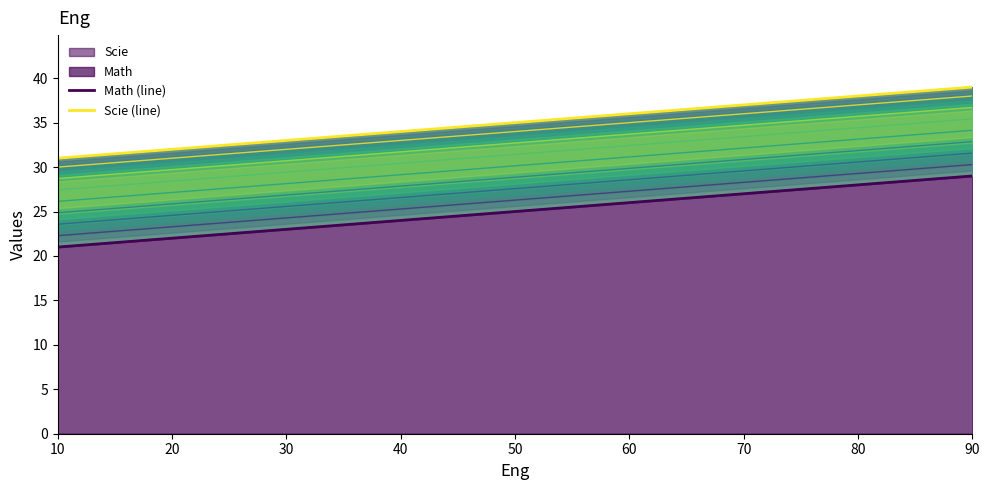

Rank the series at 40 from highest to lowest value.

Scie (line), Math (line)